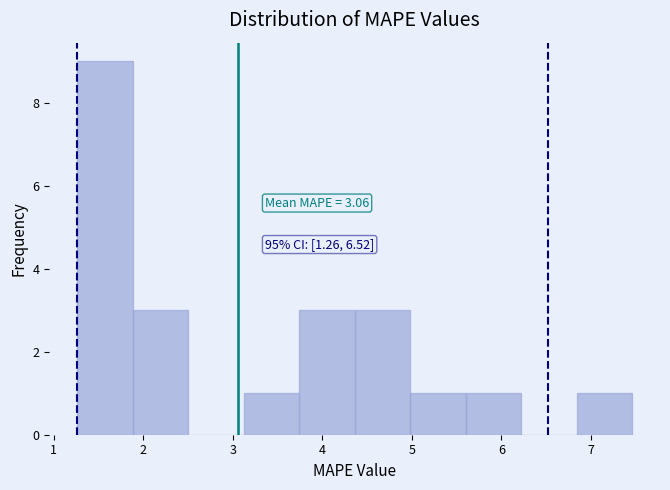

Over which range of the x-axis is the bar tallest?

1.3 to 1.9